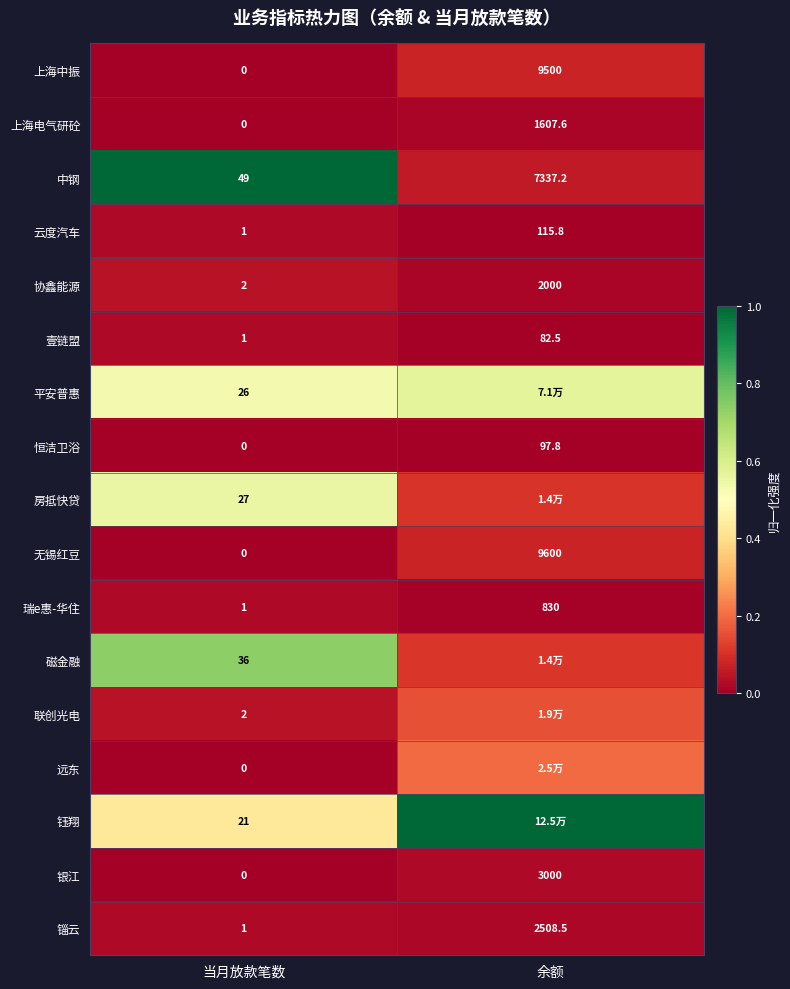

At which category is the sum across all series the highest?

当月放款笔数